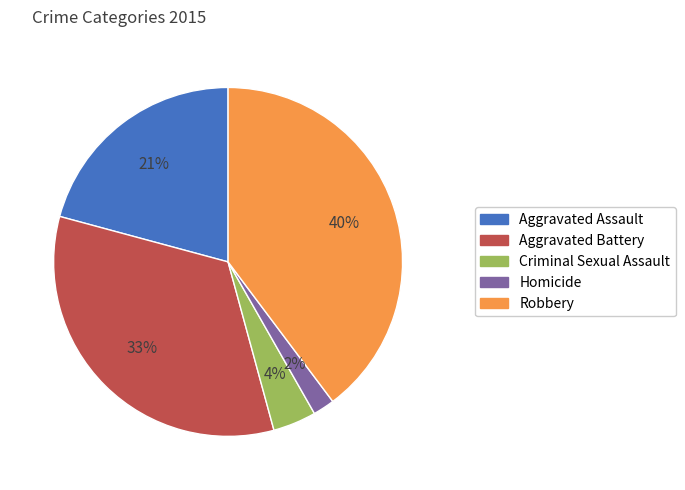

To the nearest percent, what is the combined percentage of Robbery and Aggravated Assault?

61%